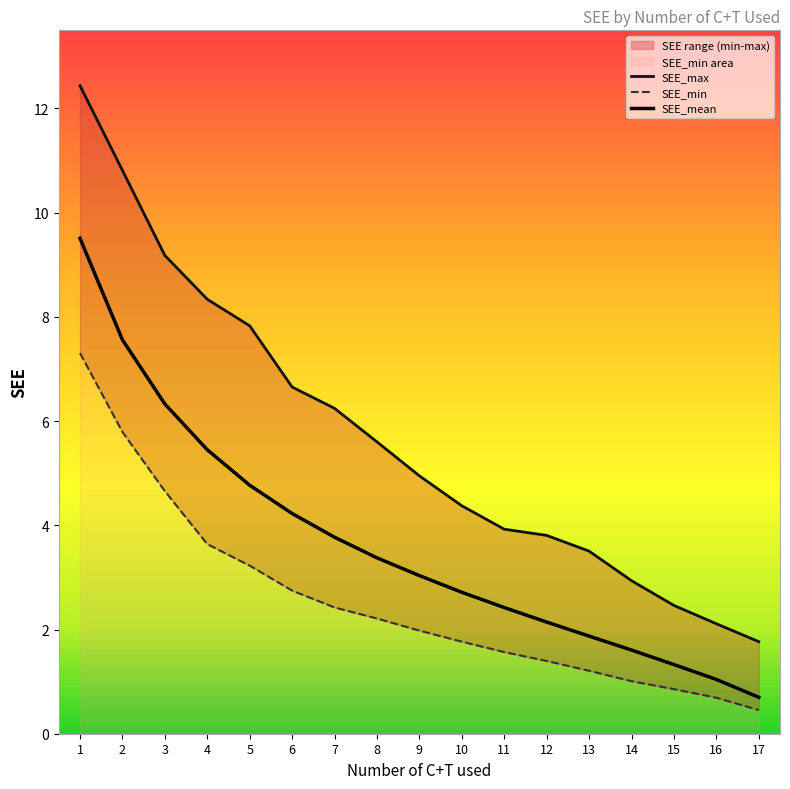

The SEE_mean series shows 1.8 at 10. True or false?

False